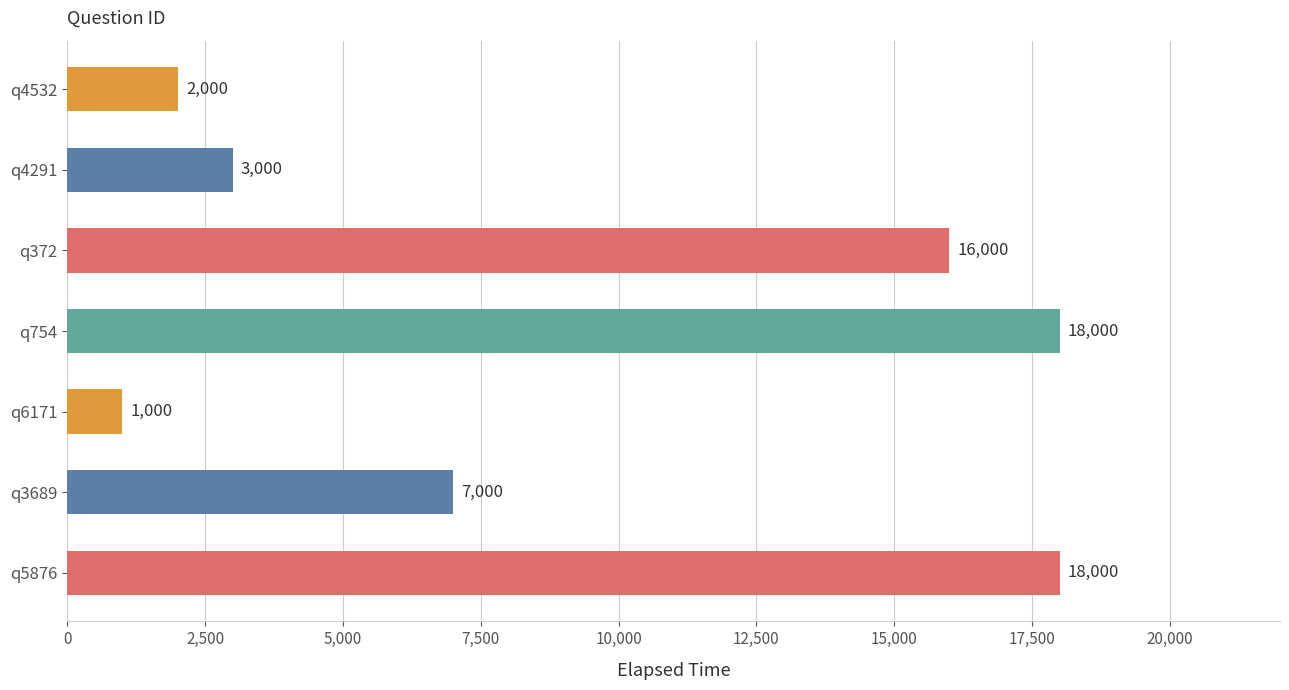

How many values are below 7000?

3